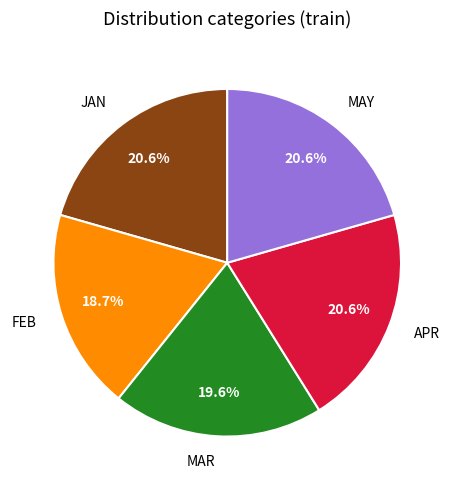

Does MAY represent more than half of the total?

No